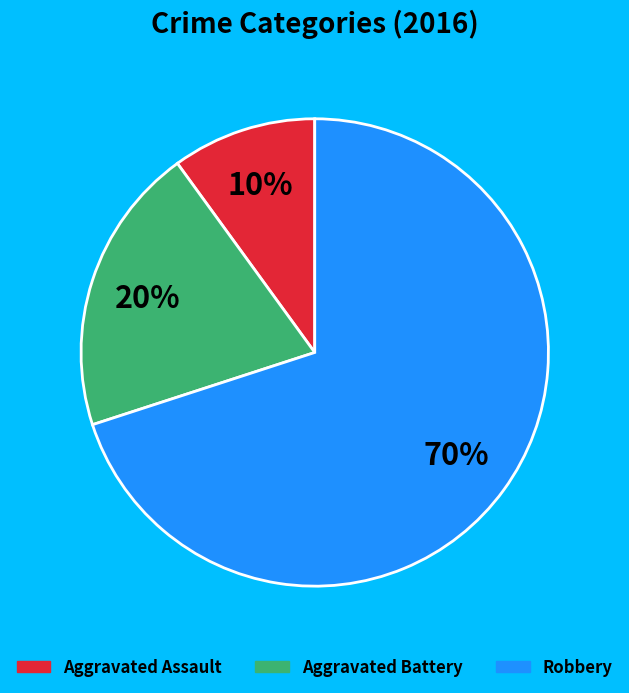

Combined, do Robbery and Aggravated Assault account for over 50%?

Yes